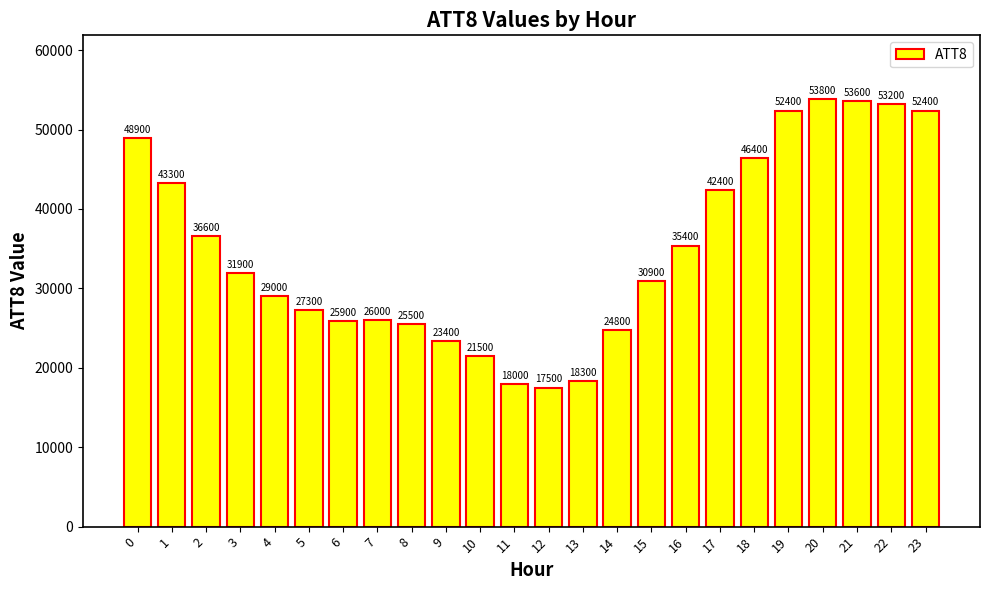

What value does the data have at 2, to the nearest 100?

36600